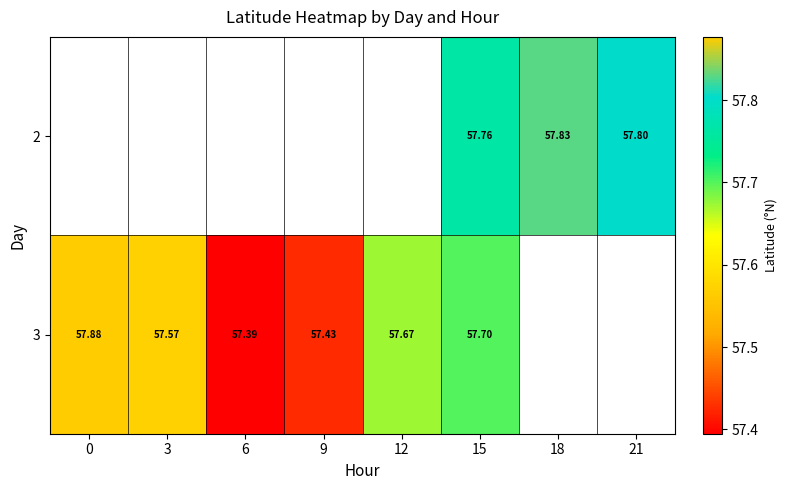

List the series in order of their peak value, lowest first.

2, 3